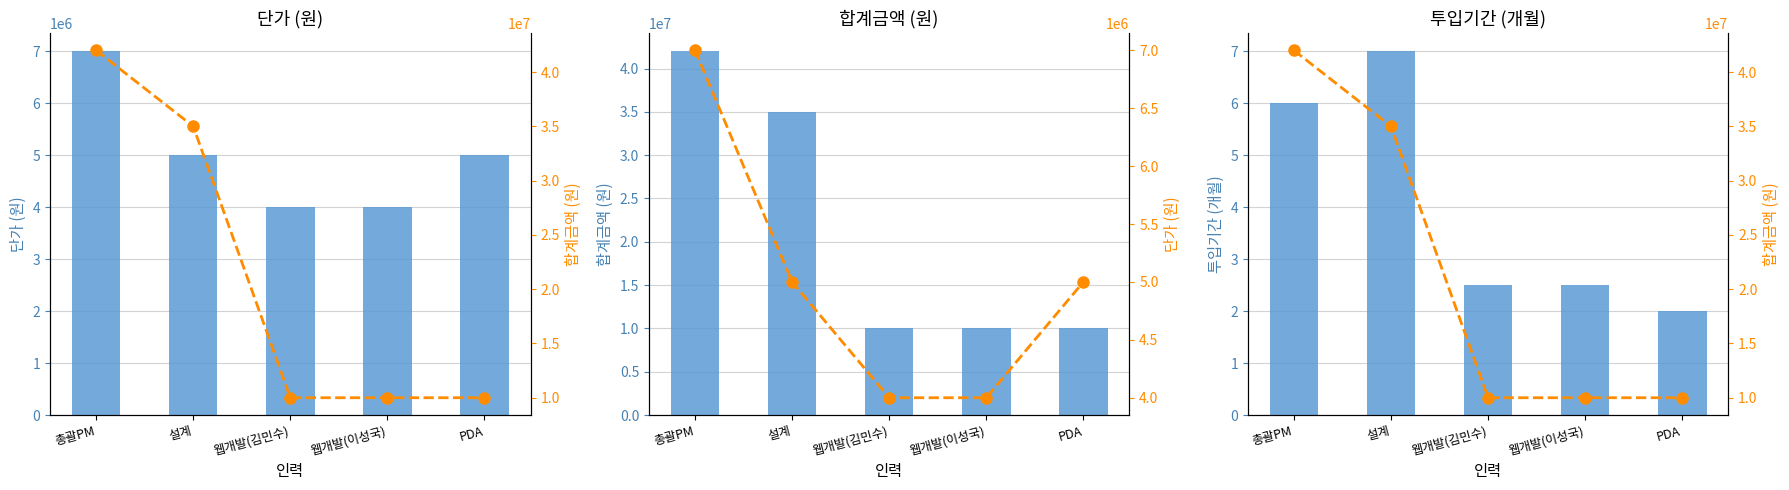

What is the label of the 1st bar from the right?

PDA